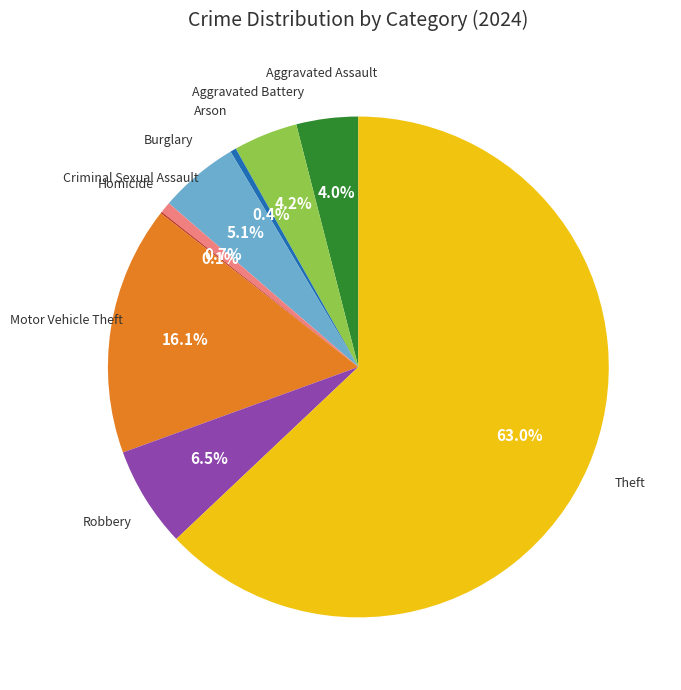

Is there any slice that represents more than half of the pie?

Yes